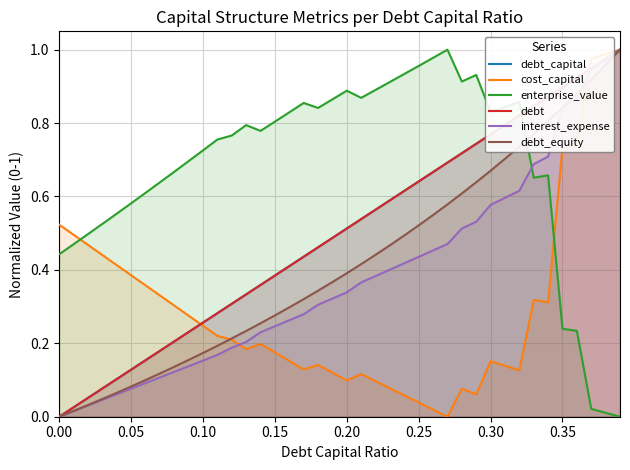

Which series ends up on top after the final intersection of enterprise_value and debt_equity?

debt_equity